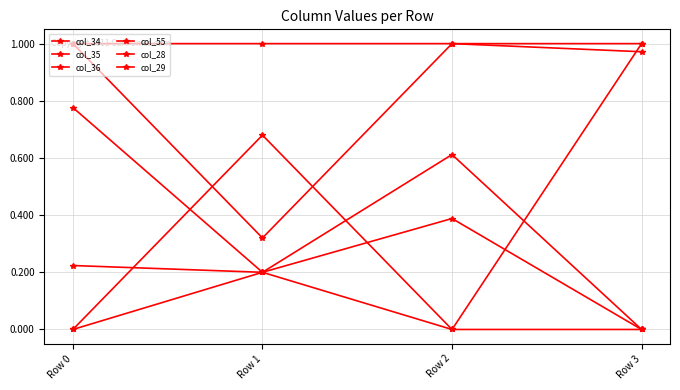

How many lines are shown in the chart?

6